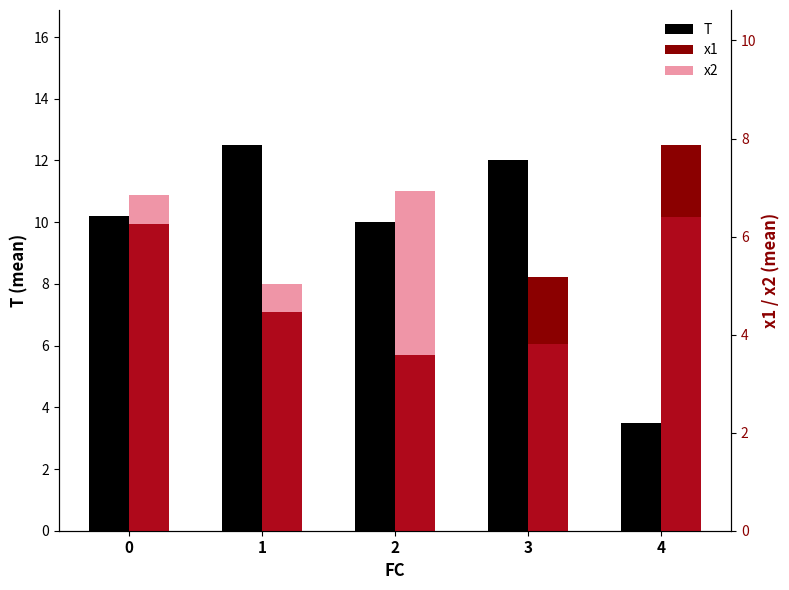

Rank the categories by x1 value from highest to lowest.

4, 0, 3, 1, 2